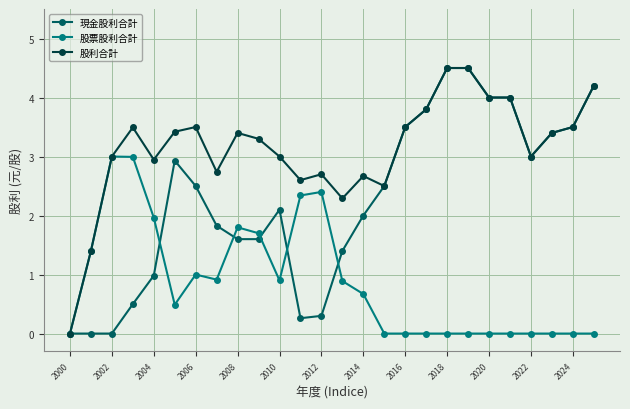

What are all the series names shown in the legend?

現金股利合計, 股票股利合計, 股利合計